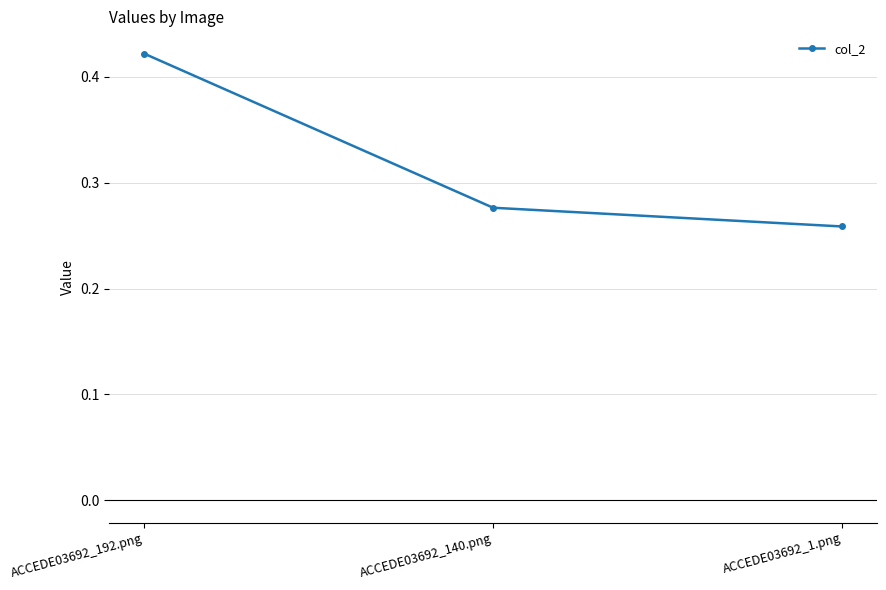

Between ACCEDE03692_1.png and ACCEDE03692_192.png, which is larger?

ACCEDE03692_192.png